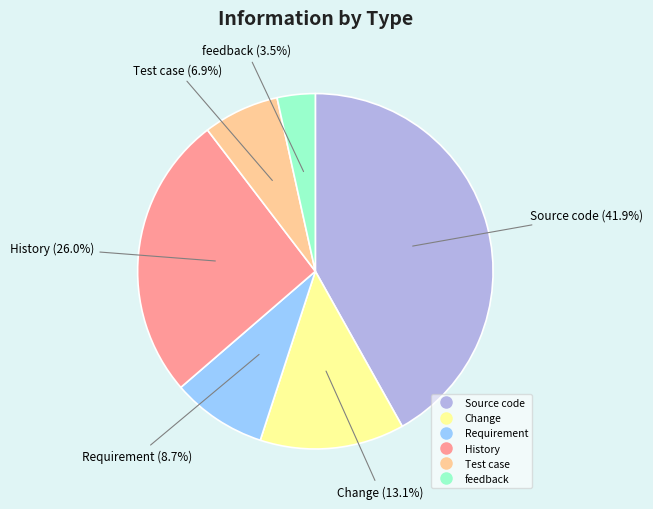

Between Requirement and Source code, which is larger?

Source code